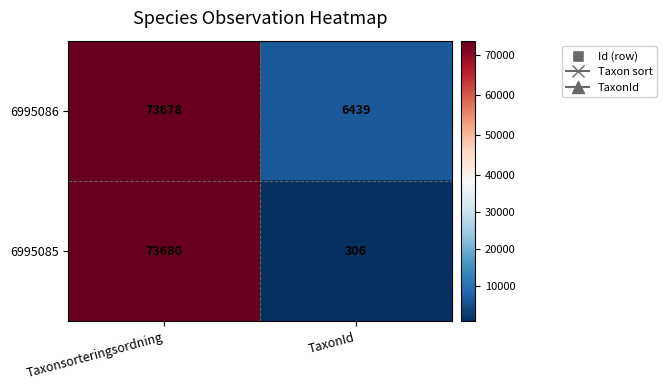

At which label is 6995086 closest to 40058?

TaxonId